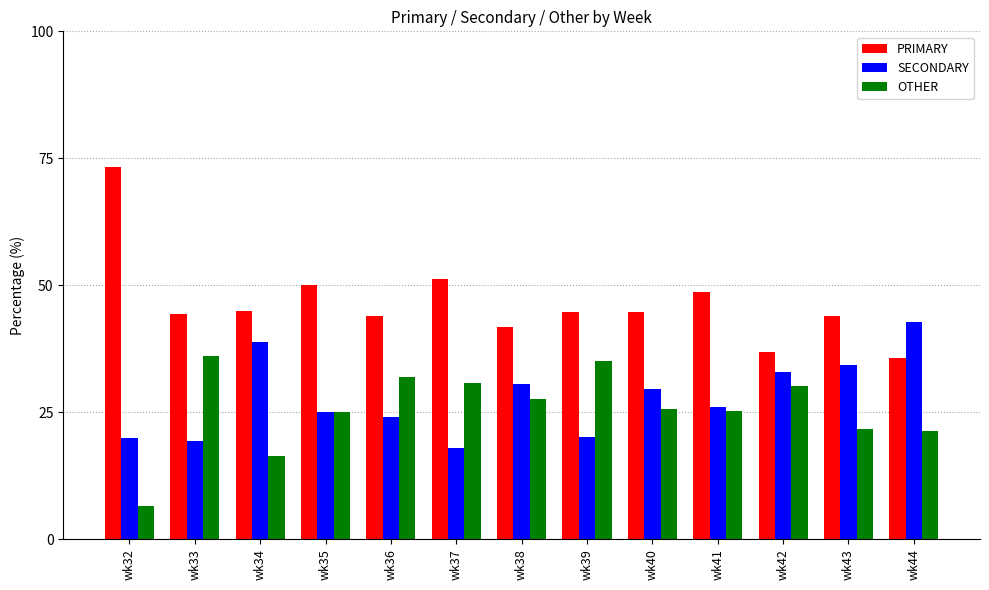

Which series has the largest range (max minus min)?

PRIMARY